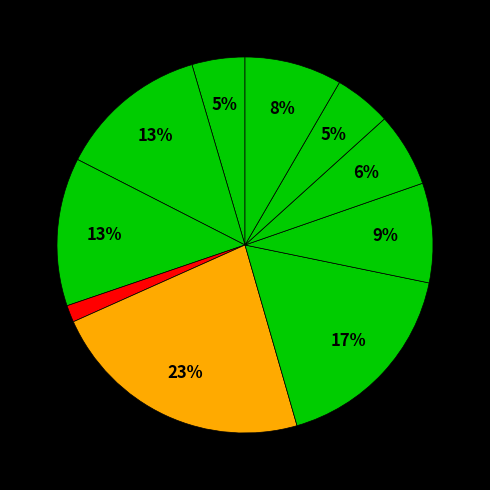

What is the largest slice in the pie chart?

MENTAL HEALTH INDIVIDUAL